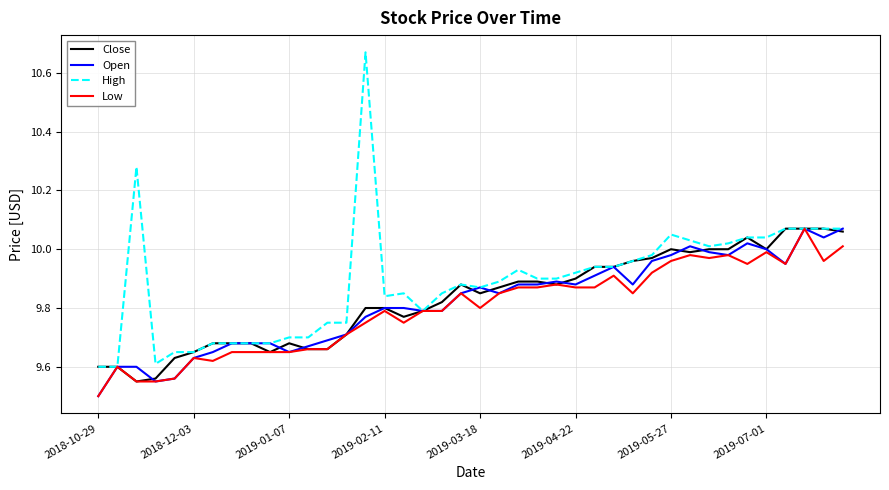

What is the minimum value shown in the chart?

9.5